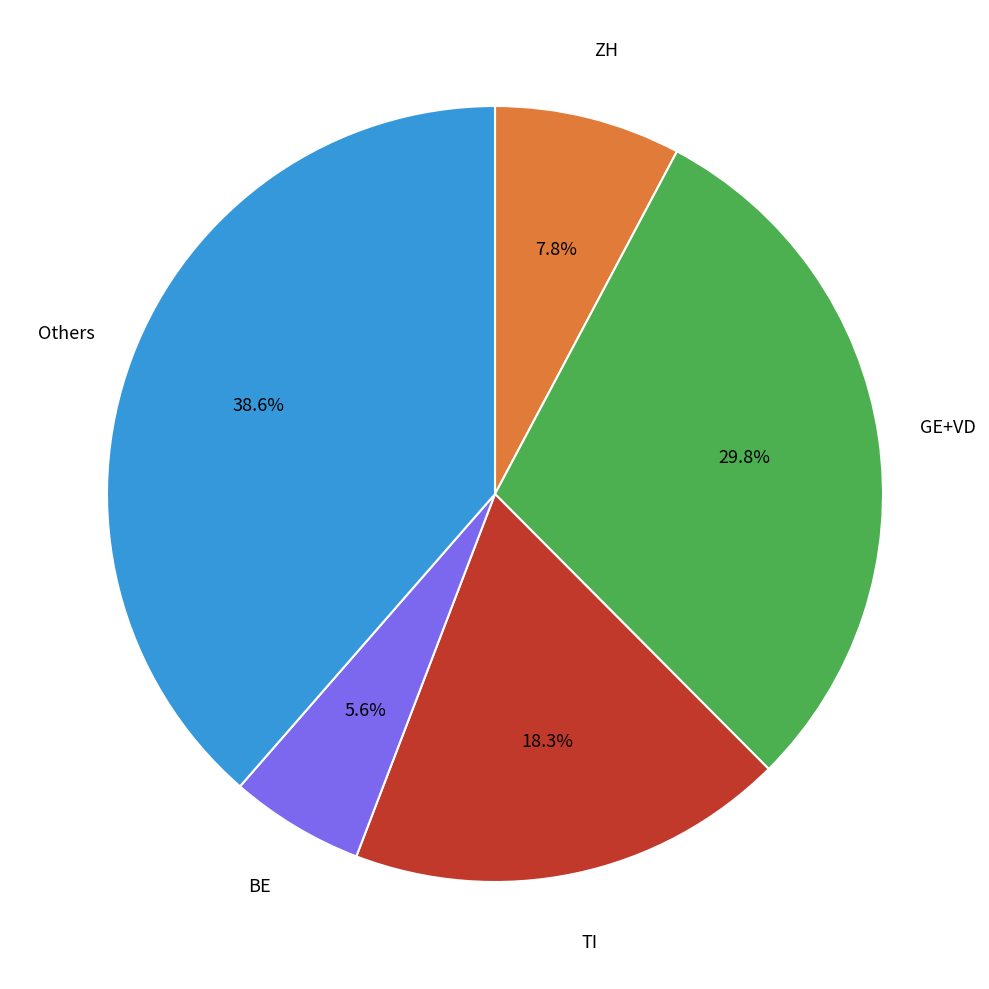

Is there any slice that represents more than half of the pie?

No